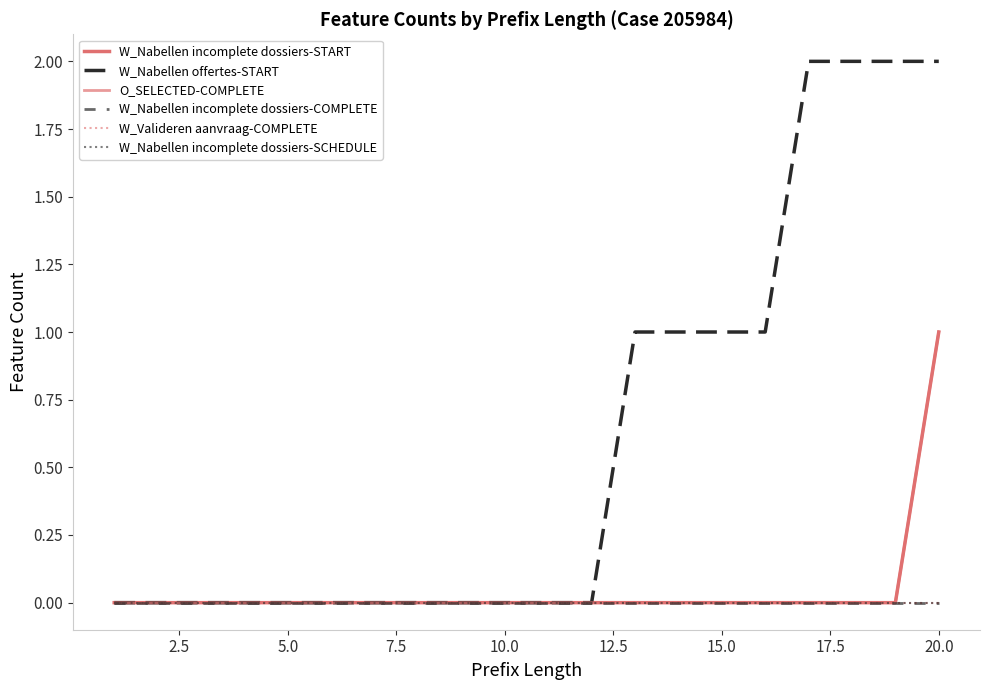

Does the chart display data point markers on the line(s)?

No